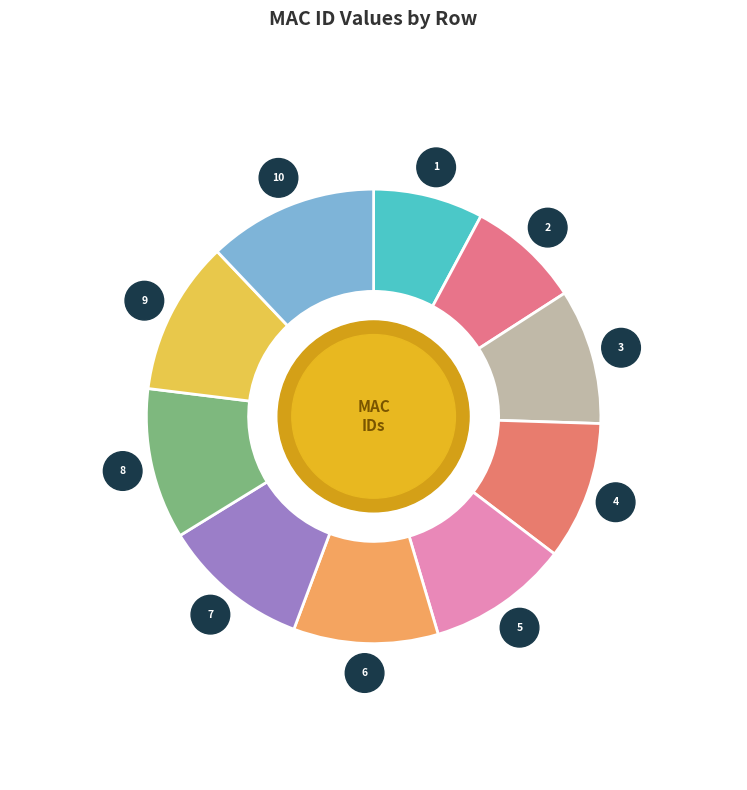

What is the smallest slice in the pie chart?

Row 0